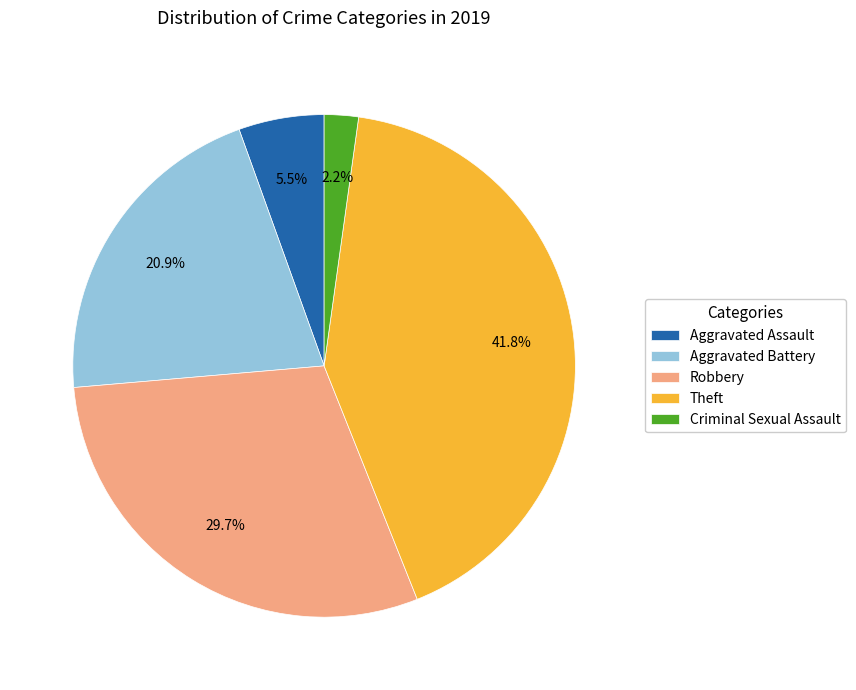

What is the ratio of the value at Robbery to the value at Theft?

0.7